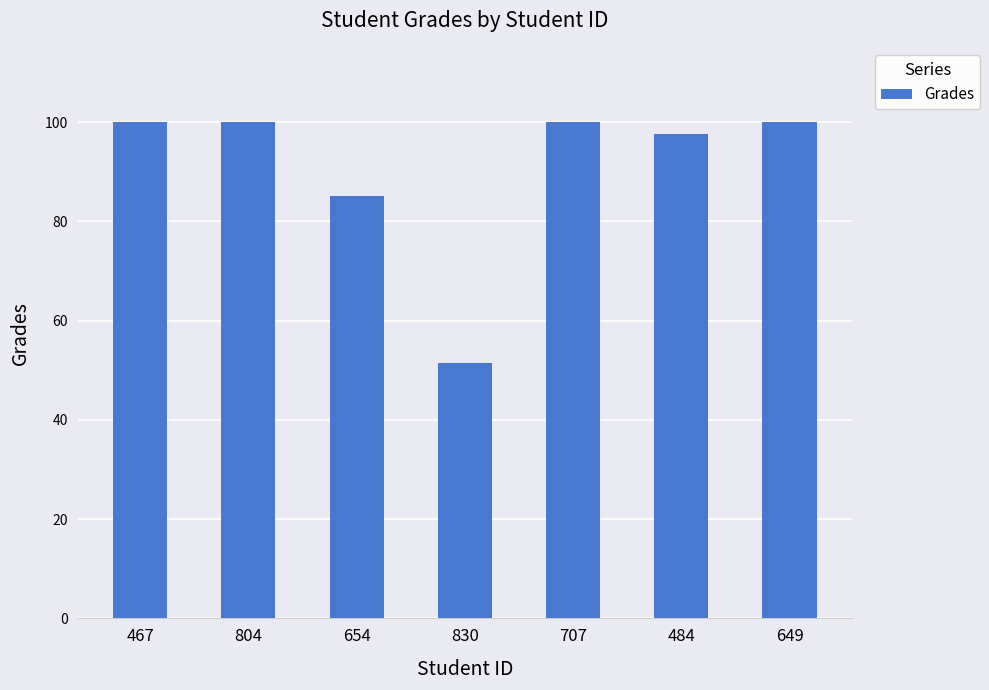

Reading left to right, transcribe all the data shown in this chart.

100.0	100.0	85.1	51.5	100.0	97.7	100.0